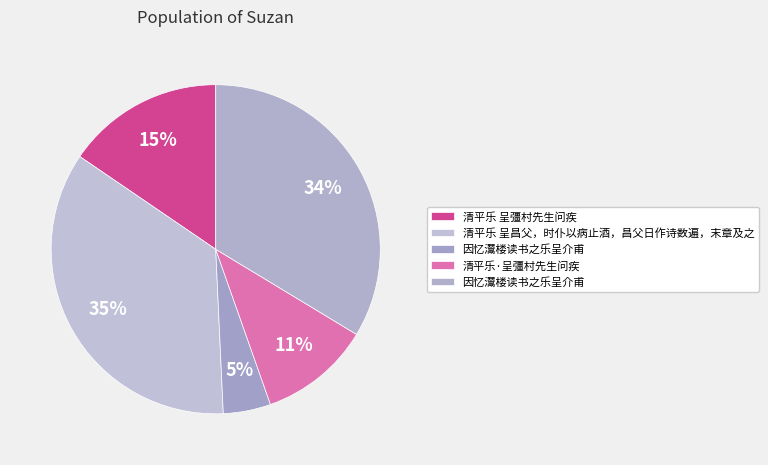

Count the number of slices in the pie.

5